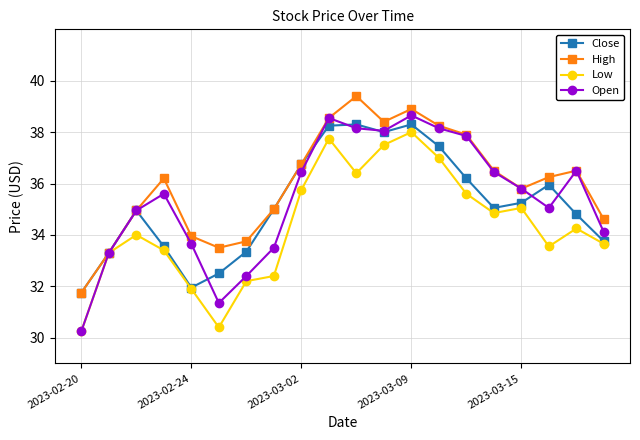

What is the value of the High point at the 16th from the left?

36.5